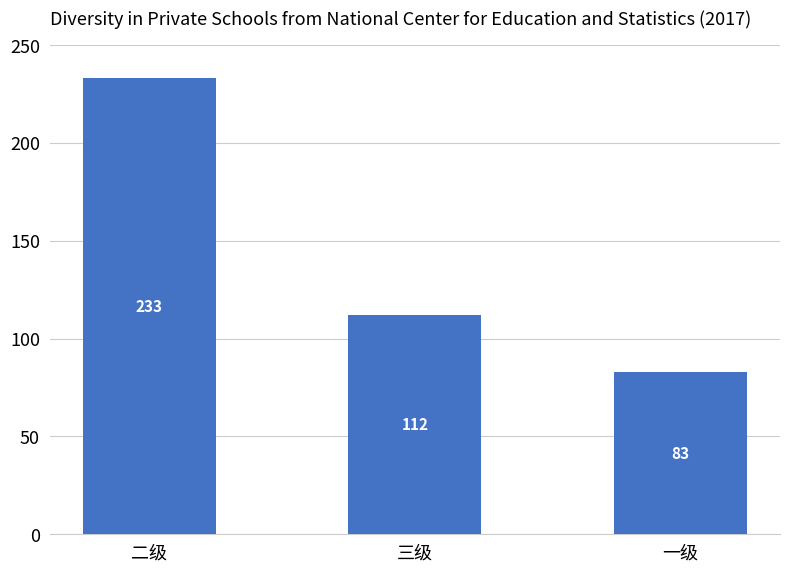

What is the label of the 1st bar from the left?

二级